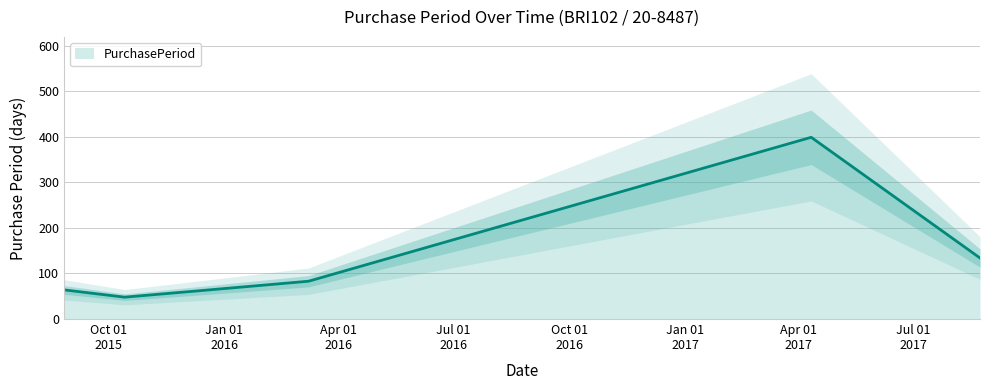

Which has a higher value, 2015-10-14 or 2015-08-27?

2015-08-27